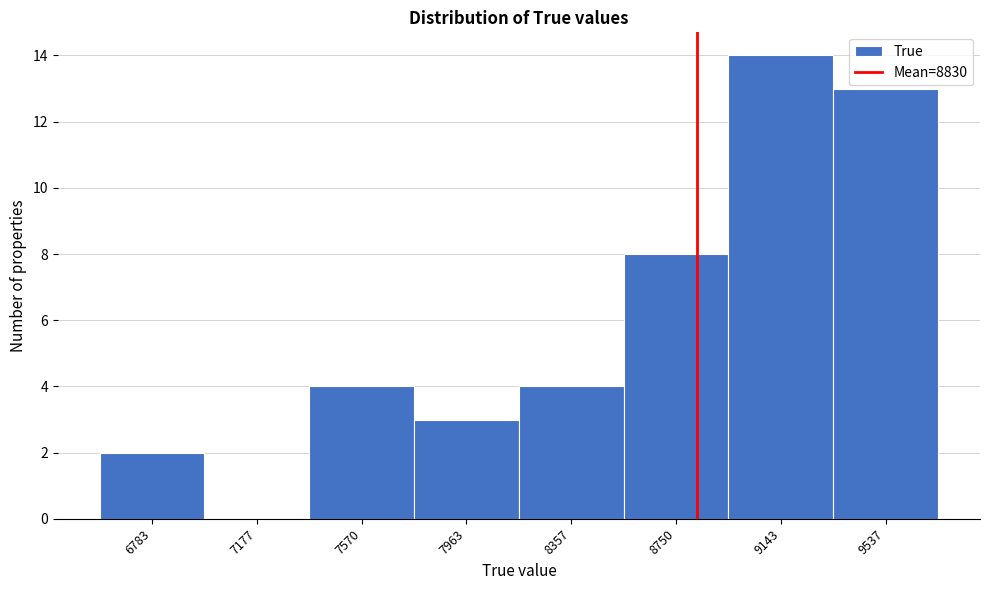

Which range on the x-axis has the tallest bar?

8950 to 9350